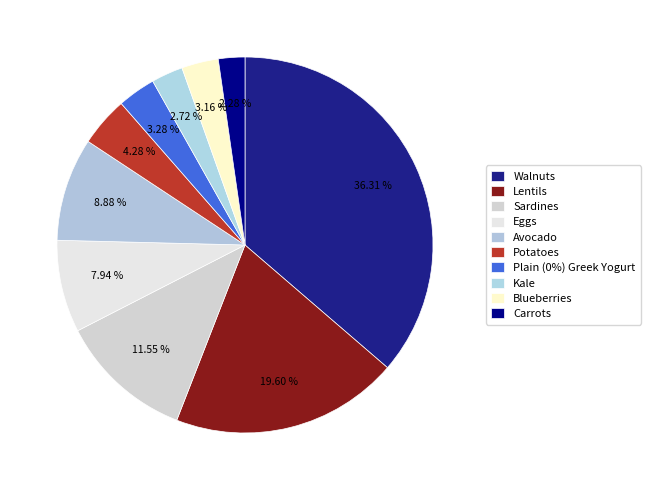

Is it true that Sardines is 12% of the pie?

True